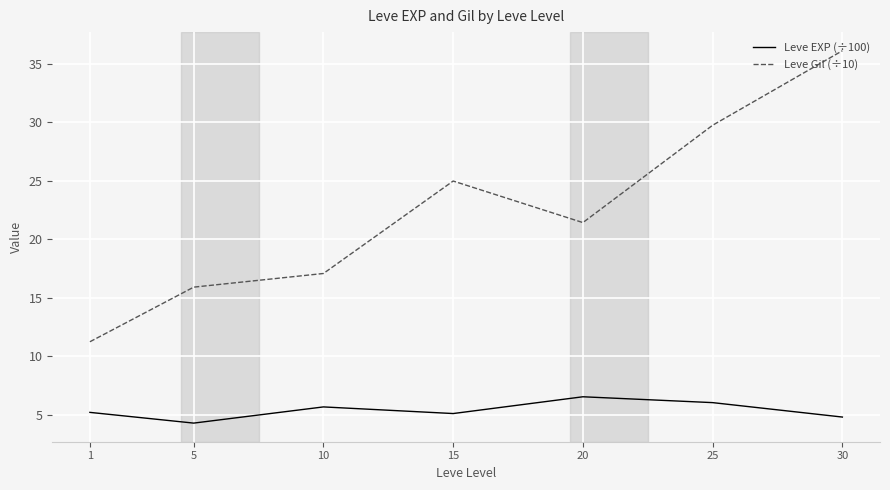

True or false: Leve Gil (÷10) and Leve EXP (÷100) intersect in this chart.

False